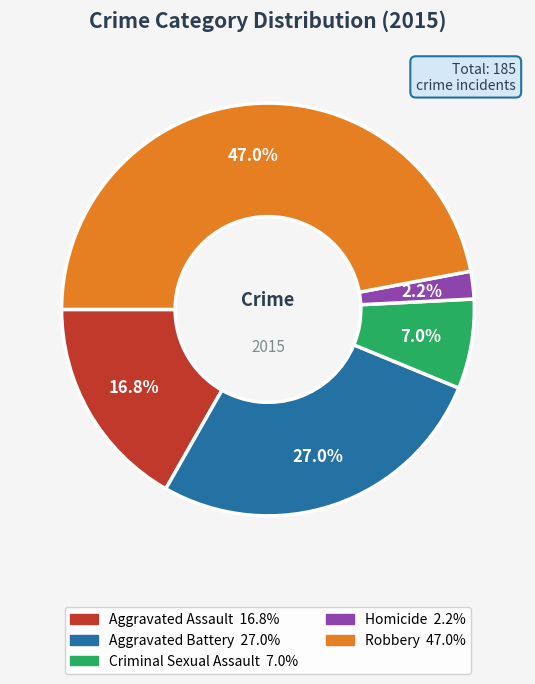

To the nearest percent, what is the difference between the Criminal Sexual Assault and Robbery slice percentages?

40%